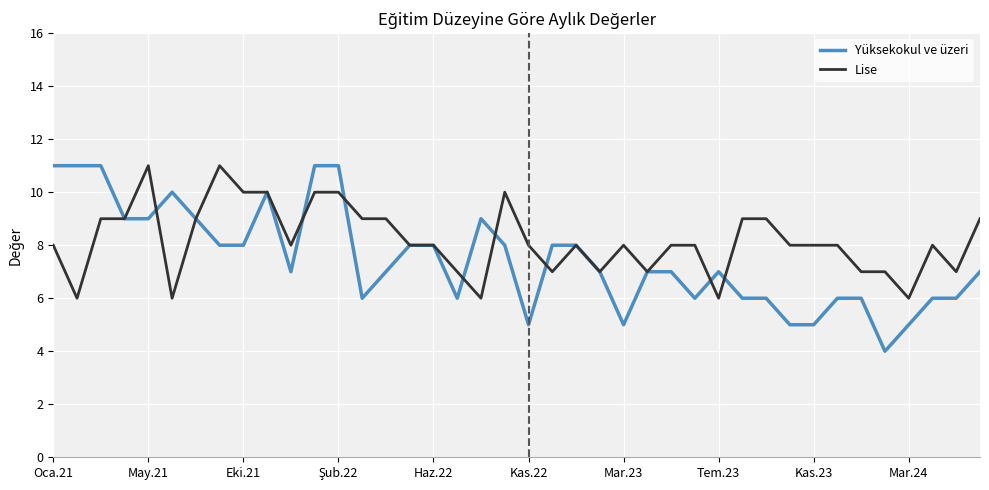

Does the chart have visible grid lines?

Yes